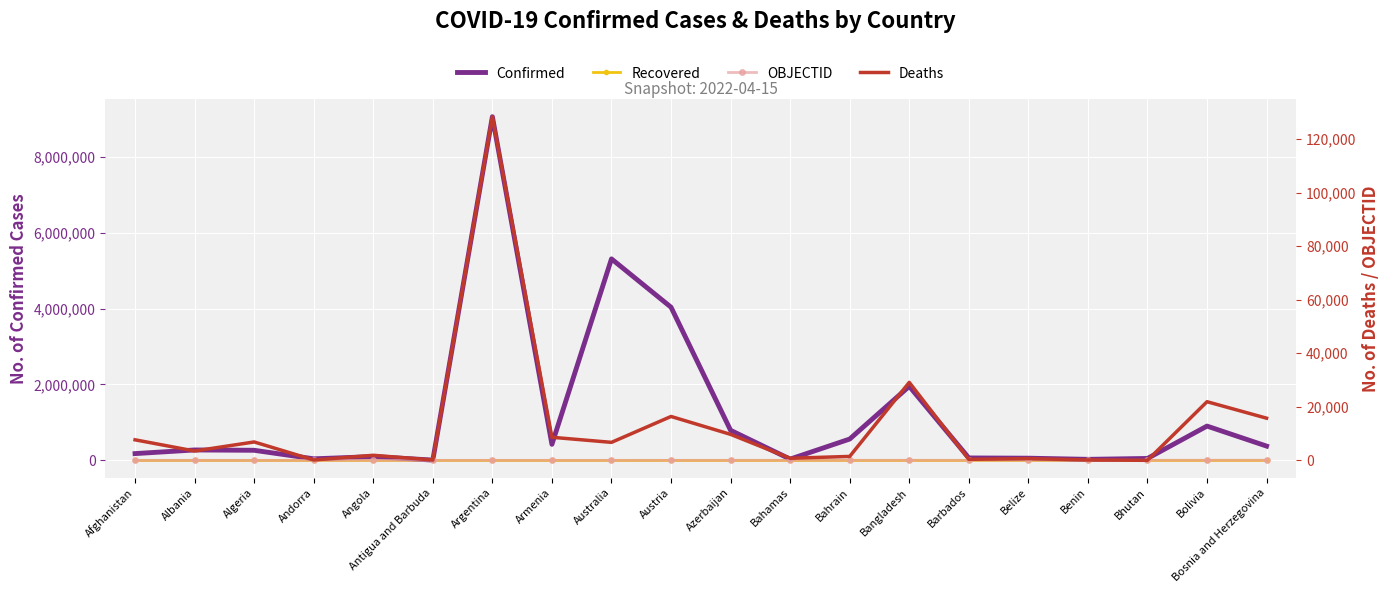

At how many categories does at least one series exceed 2047447?

3